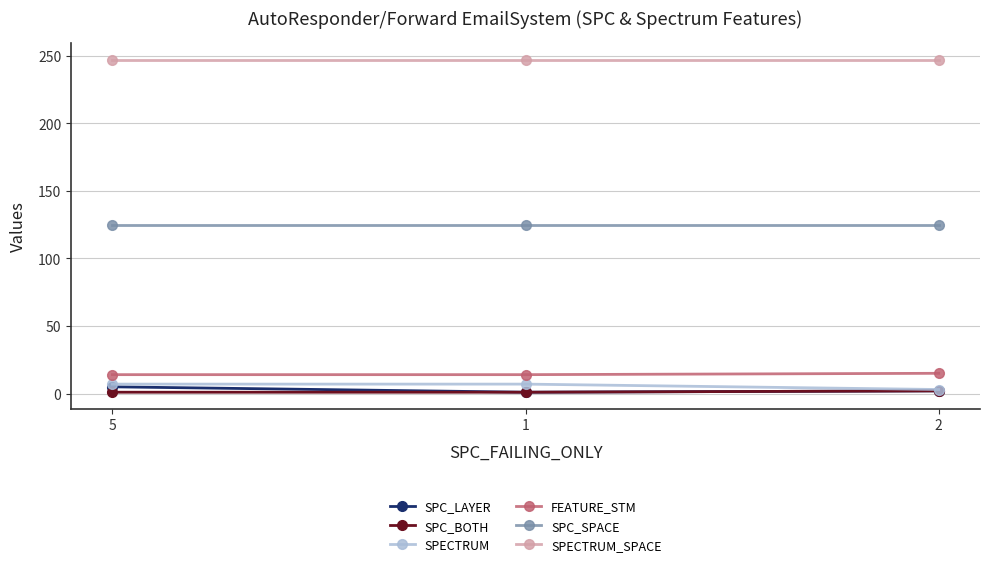

Which series has the largest total across all categories?

SPECTRUM_SPACE